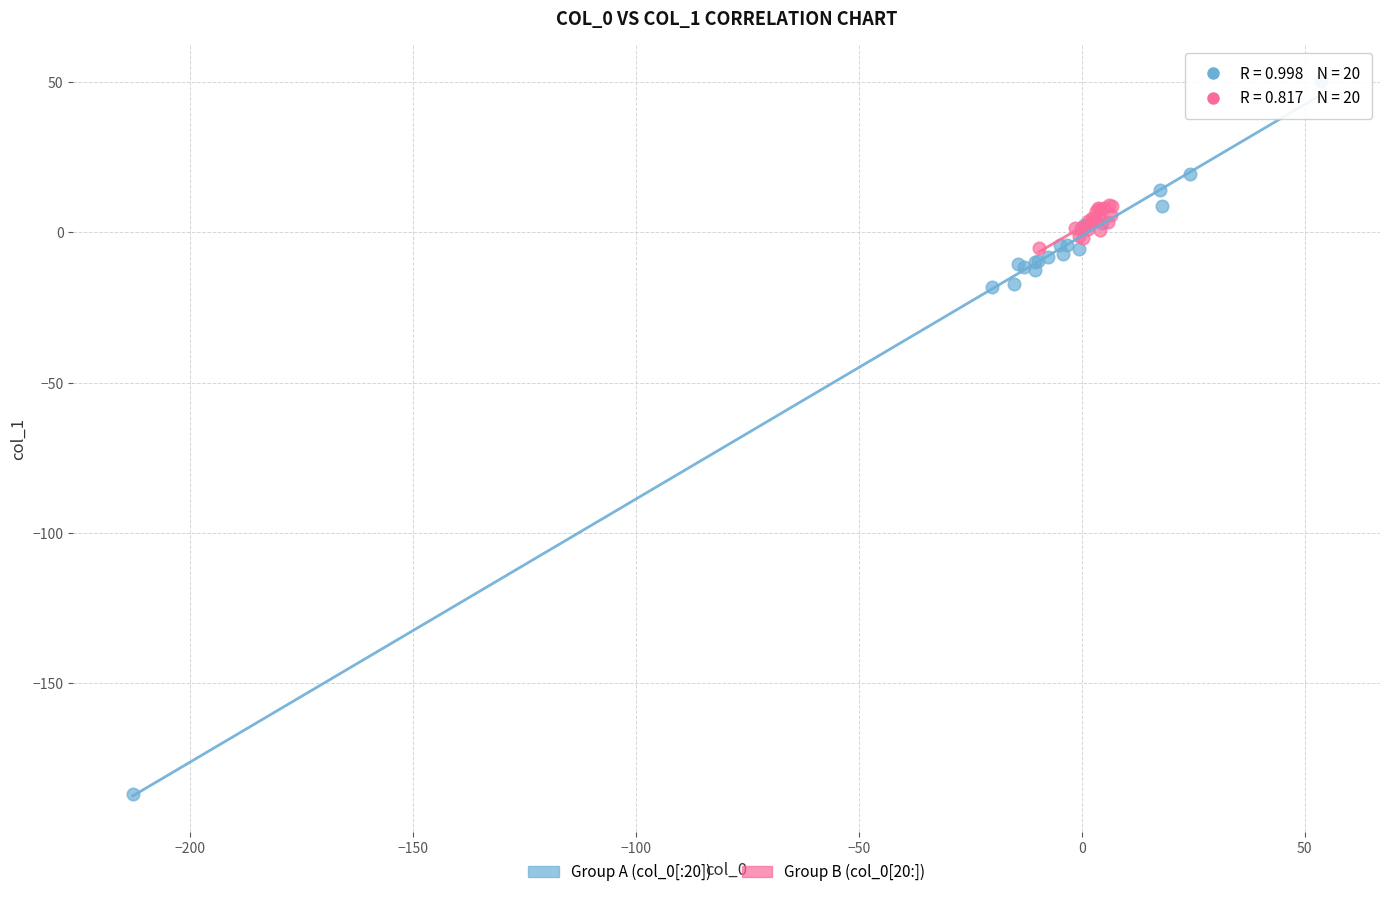

Which series has the largest Y range (max minus min)?

Group A (col_0[:20])